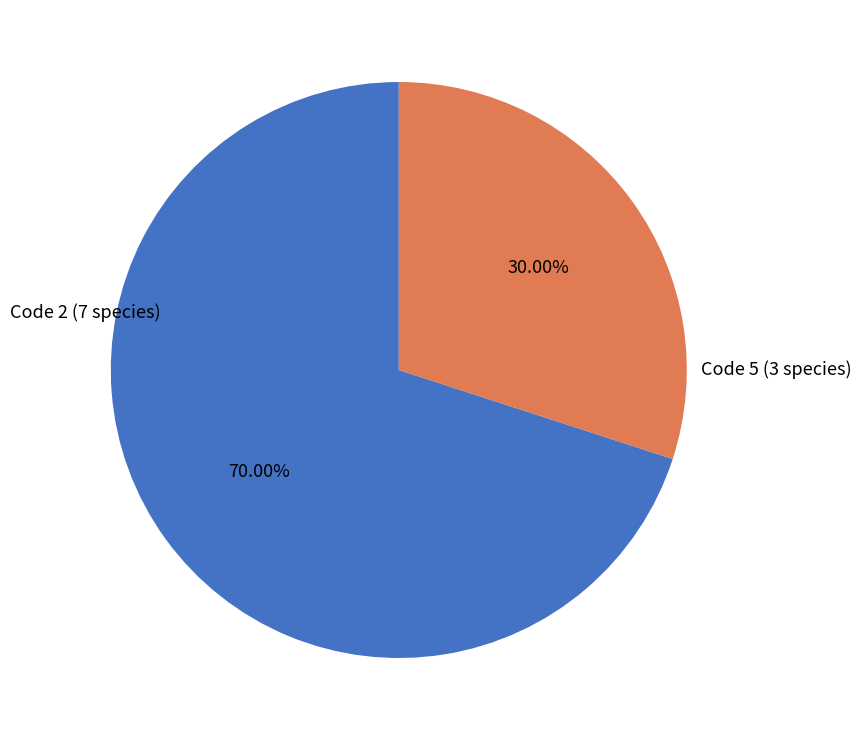

Do Code 5 (3 species) and Code 2 (7 species) together represent more than half of the pie?

Yes